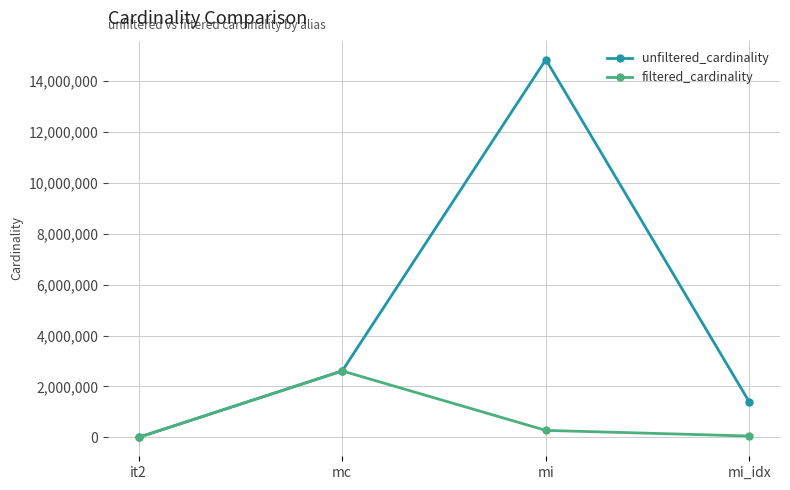

Rank the series at mi_idx from highest to lowest value.

unfiltered_cardinality, filtered_cardinality